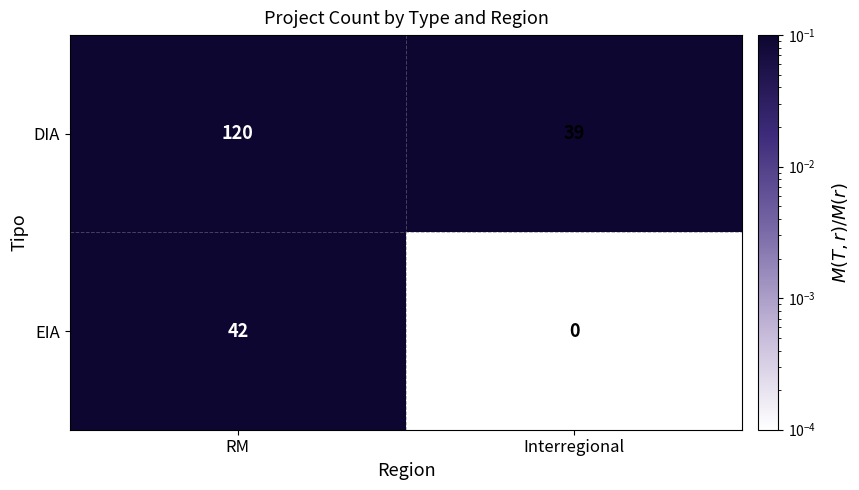

What value does the DIA series have at RM, to the nearest 10?

120